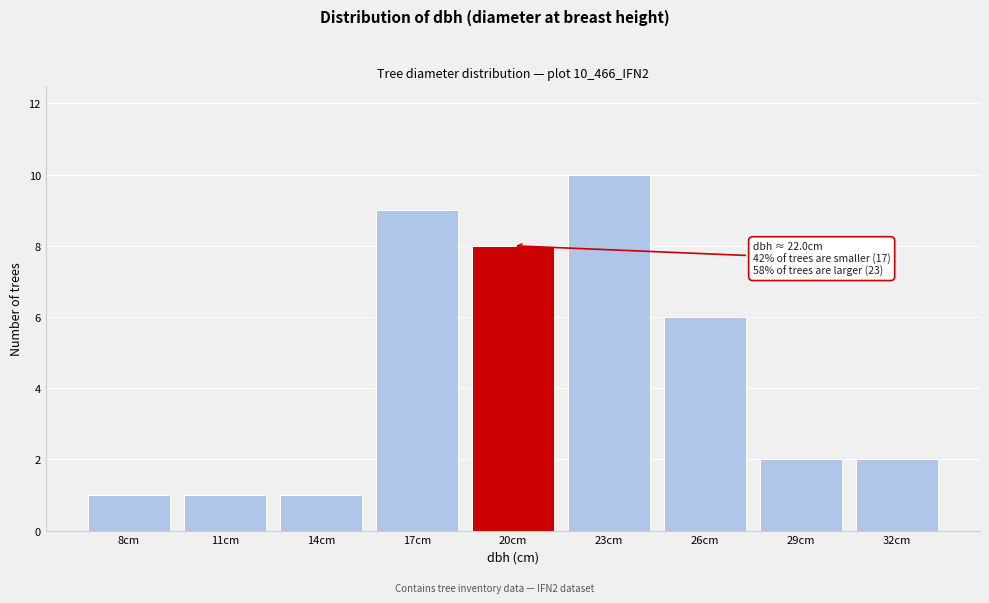

Reading left to right, extract all data points from this chart.

1	1	1	9	8	10	6	2	2